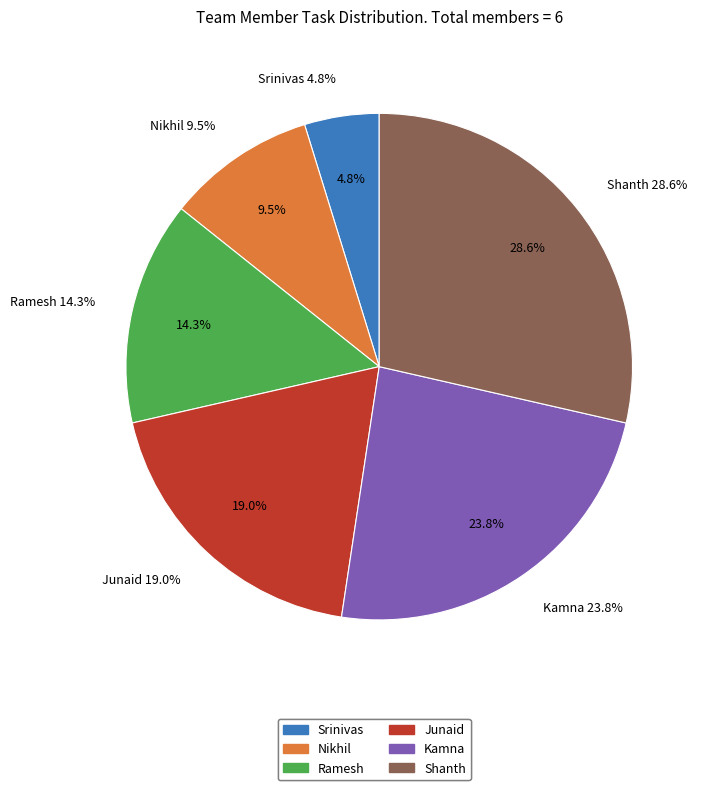

Is the sum of Kamna and Shanth greater than half?

Yes